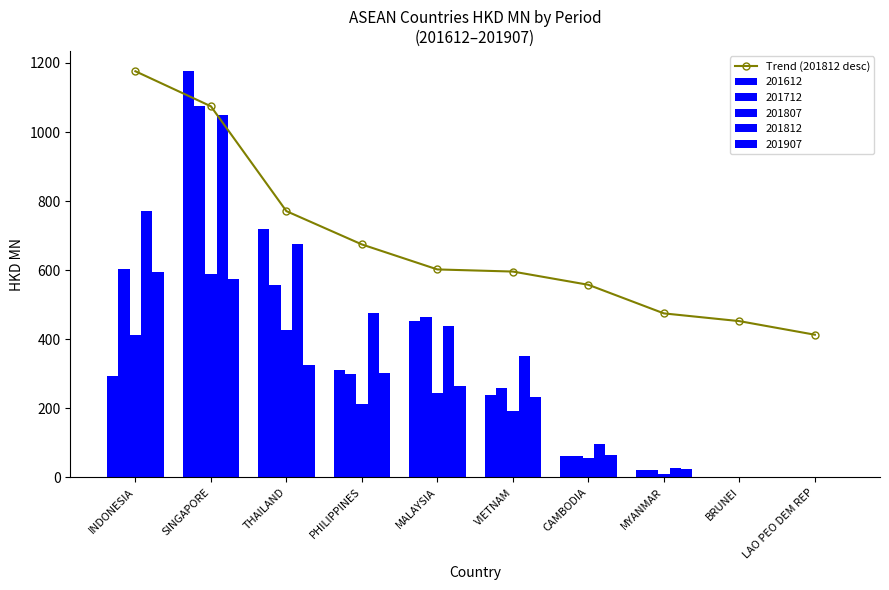

Count the number of categories in the chart.

10